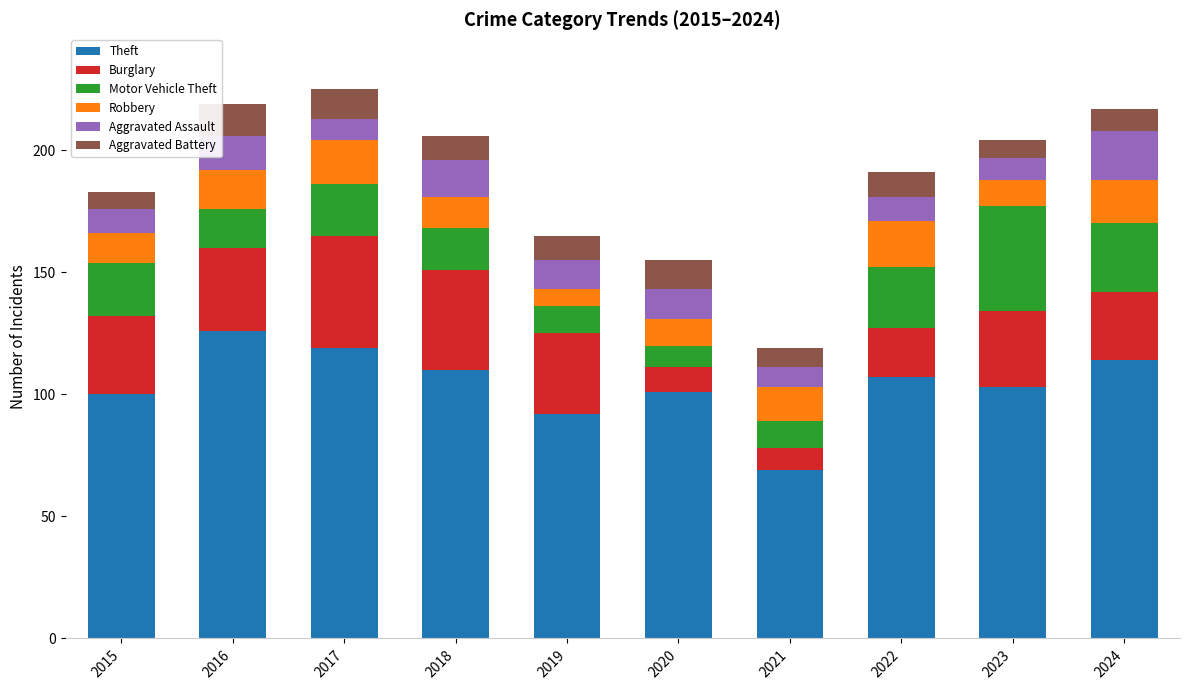

What is the difference between the maximum and minimum values in the Theft series?

57